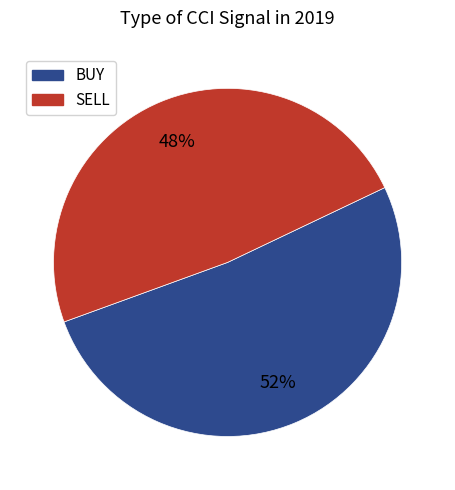

Combined, do SELL and BUY account for over 50%?

Yes